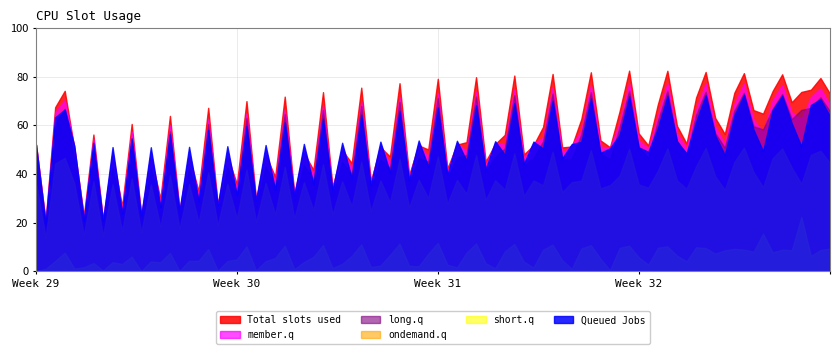

What is the approximate value of ondemand.q at Row 0?

50.6